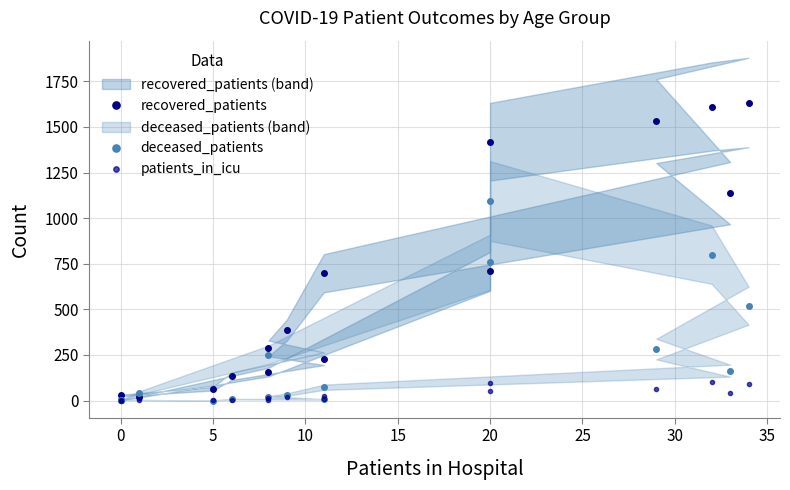

True or false: patients_in_icu and recovered_patients cross at least once.

False